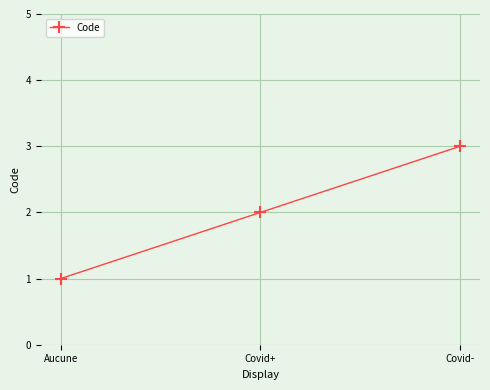

List the labels in order of value, largest first.

Covid-, Covid+, Aucune